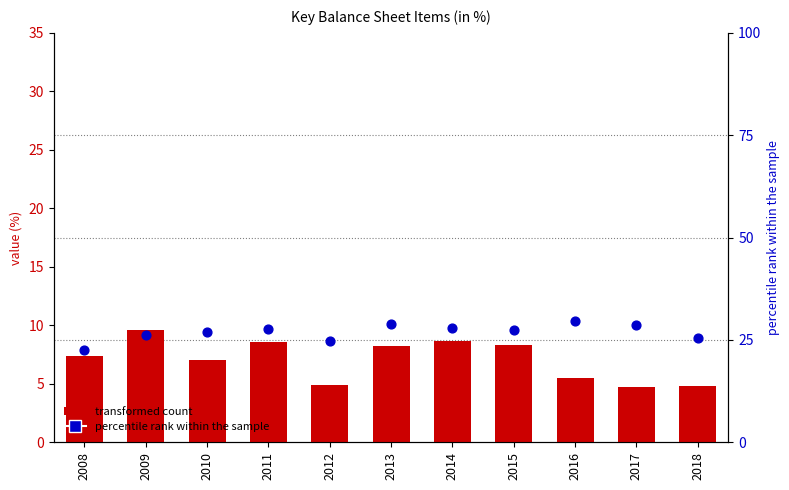

Is the value of transformed count at 2016 greater than the value of percentile rank within the sample at 2015?

No